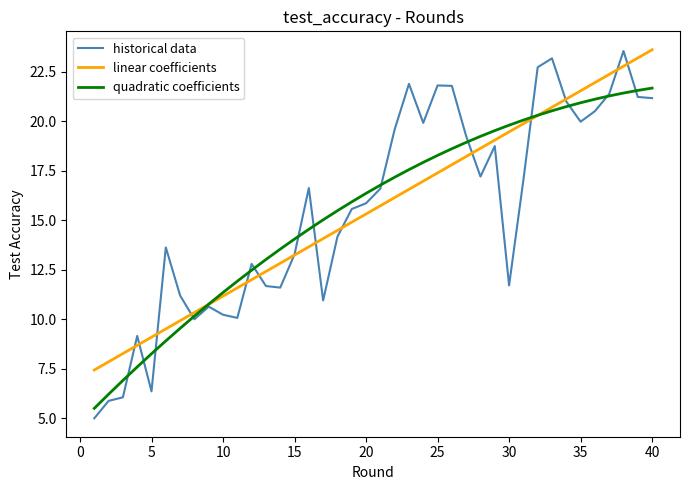

What are all the series names shown in the legend?

historical data, linear coefficients, quadratic coefficients